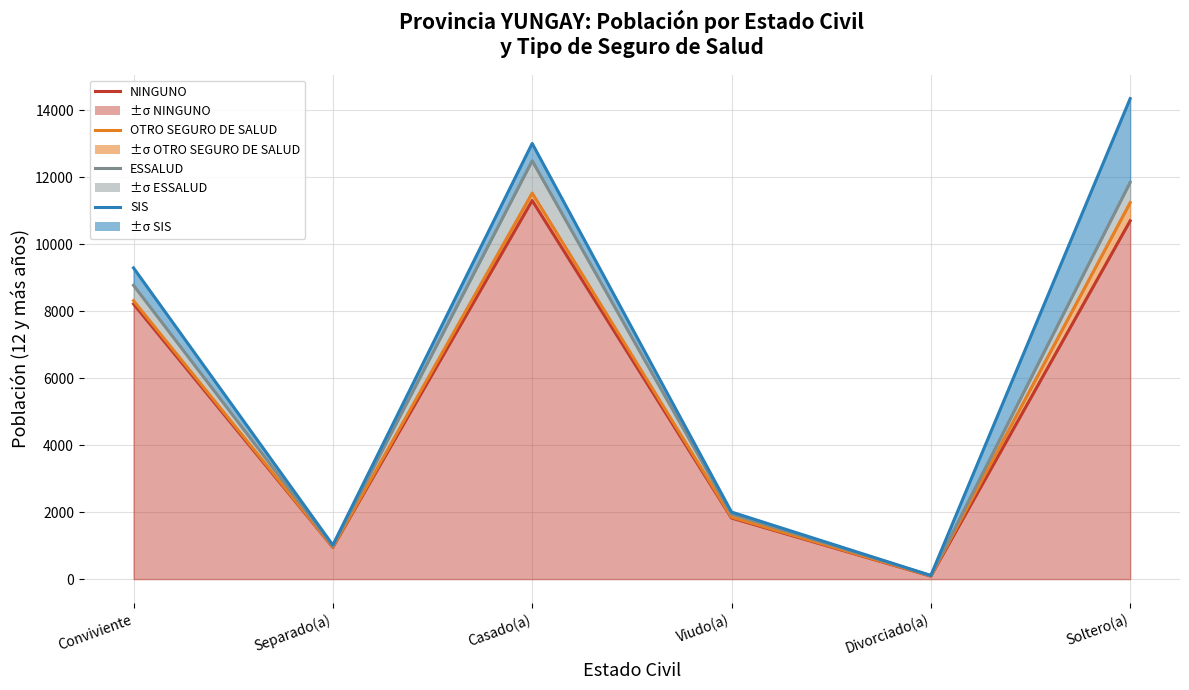

In ESSALUD, how many points are higher than both neighbors (excluding endpoints)?

1